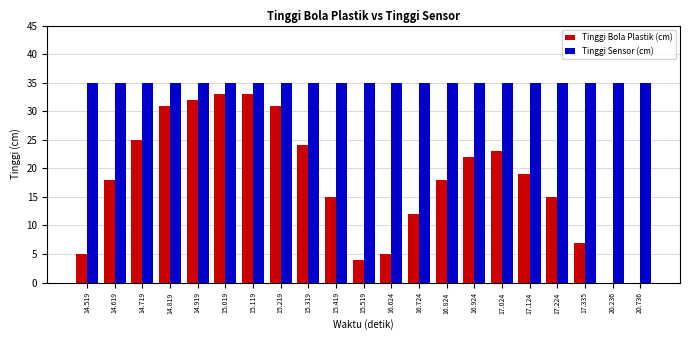

Are the bars grouped side by side (vs. stacked)?

Yes